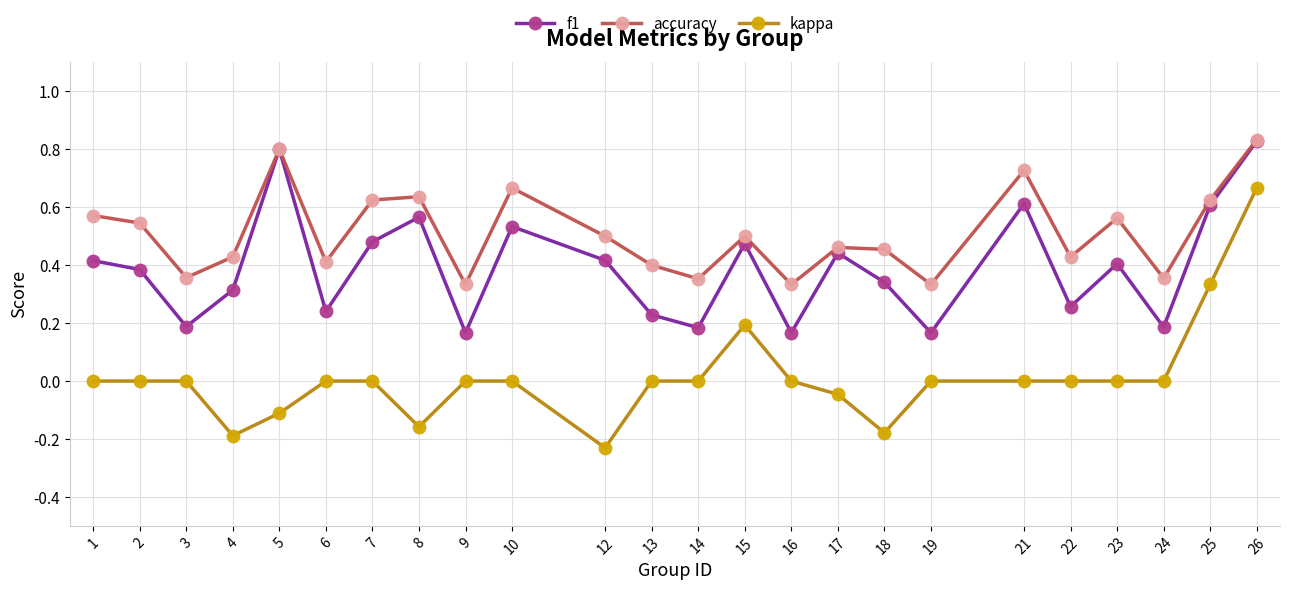

How many interior local valleys does the f1 series have?

8